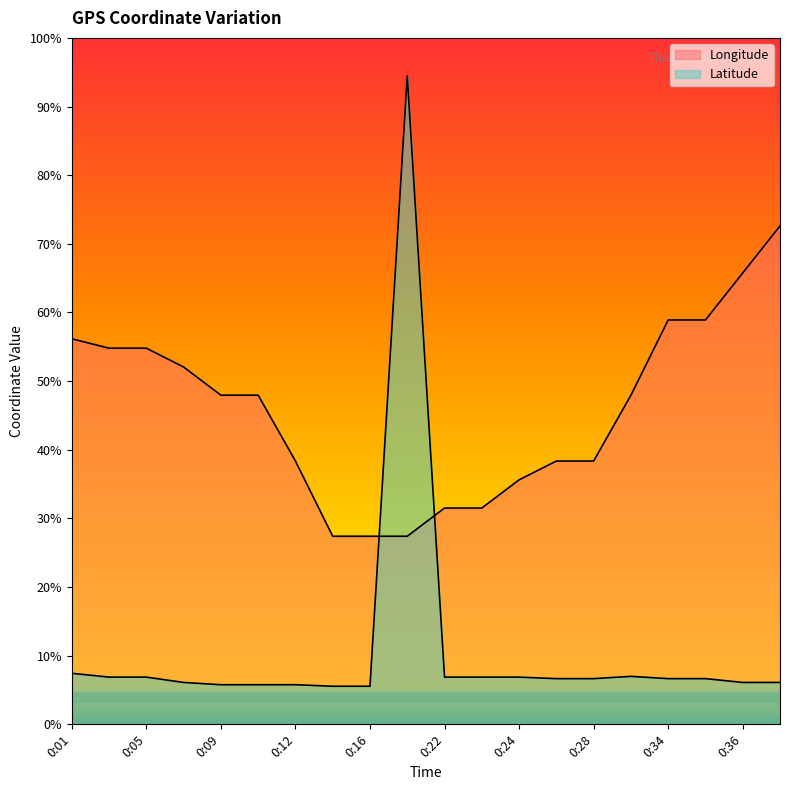

Which series has the largest total across all categories?

Longitude